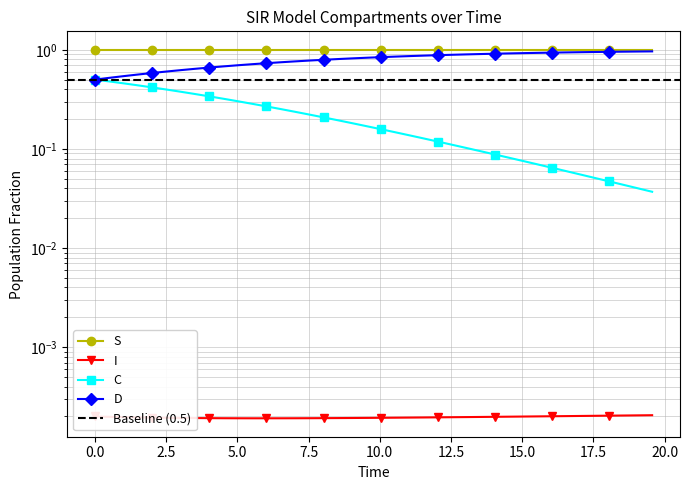

Is the value of I at 35 greater than the value of C at 21?

No